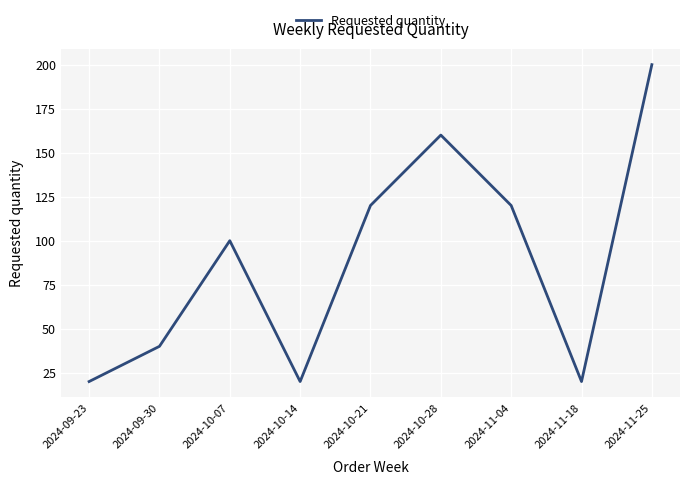

What is the sum of the values at 2024-09-23 and 2024-11-25?

220